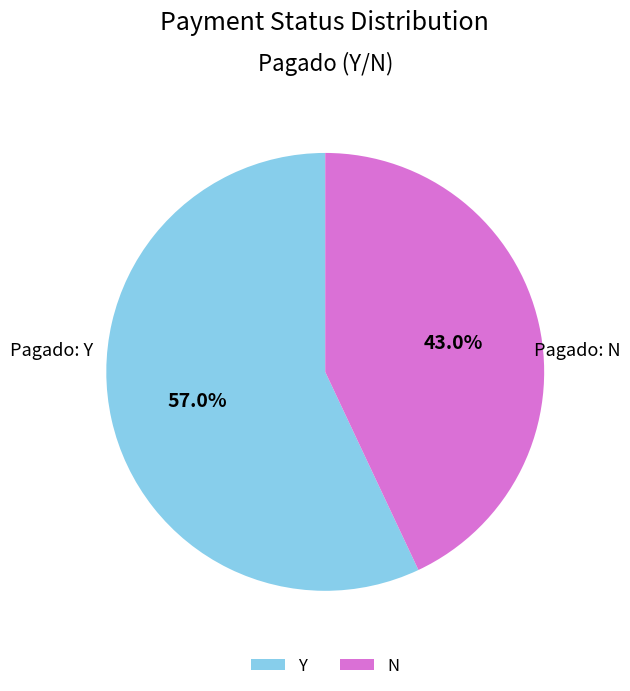

Does any single category account for the majority?

Yes